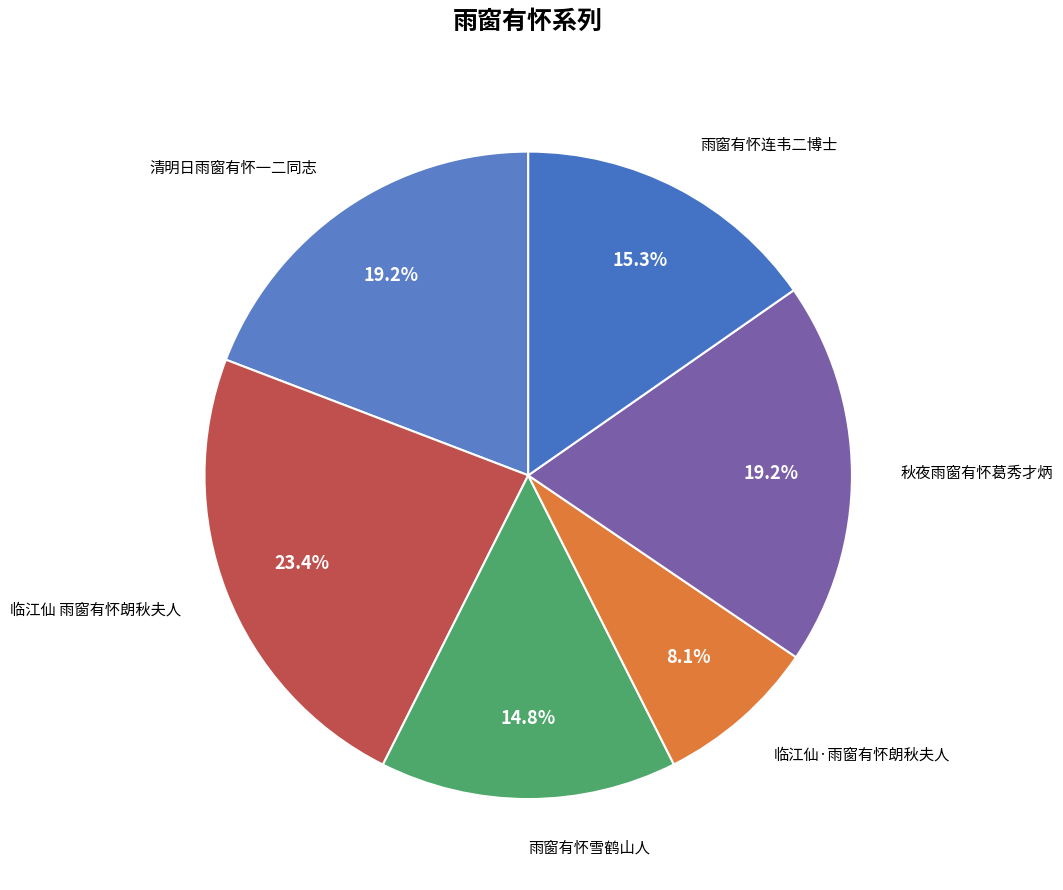

Count the number of slices in the pie.

6